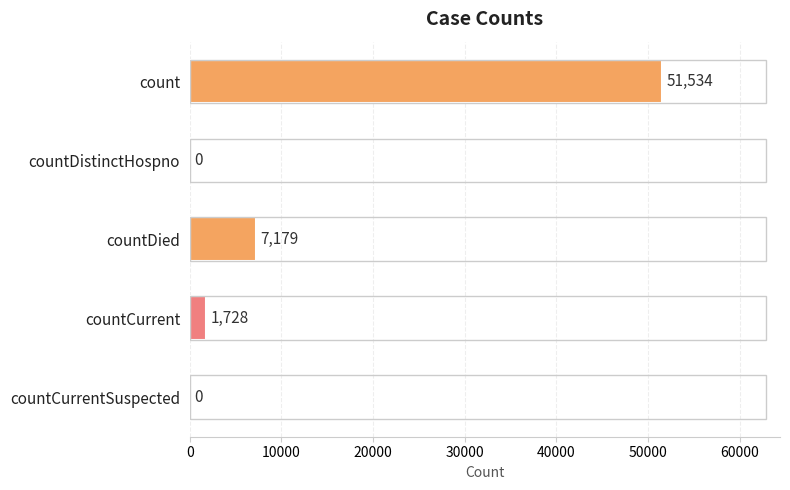

The chart shows a value of 28222 at countCurrentSuspected. True or false?

False